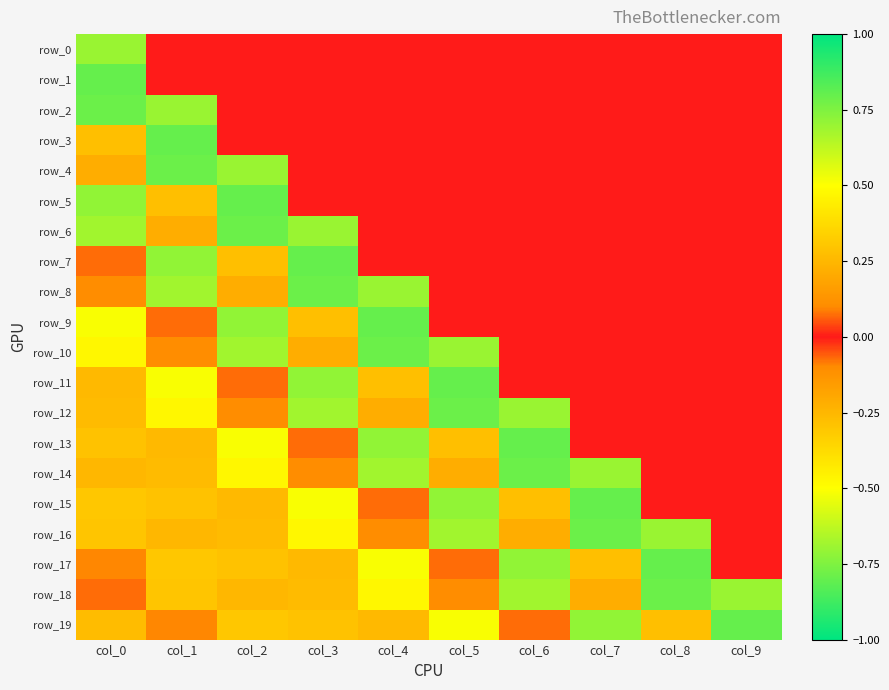

List the labels in order of row_14 value, largest first.

col_6, col_7, col_2, col_1, col_8, col_9, col_3, col_5, col_0, col_4